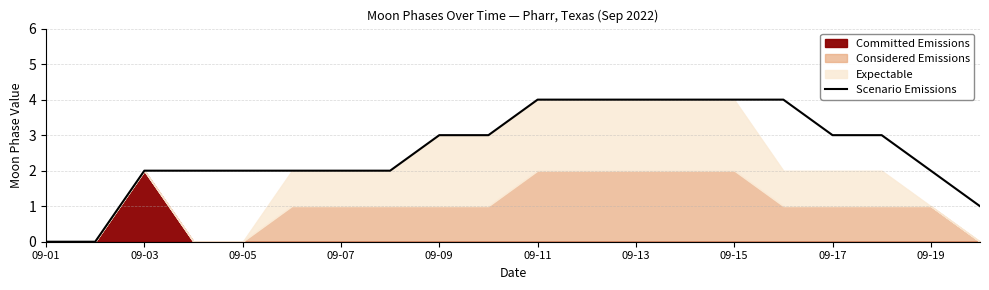

Approximately how many times larger is the value at 15 compared to 19?

4.0